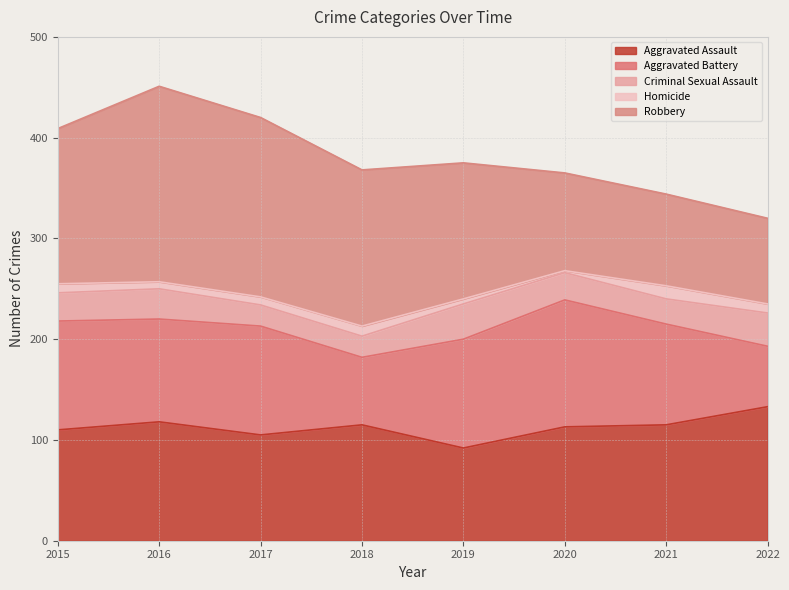

What is the smallest value displayed?

2